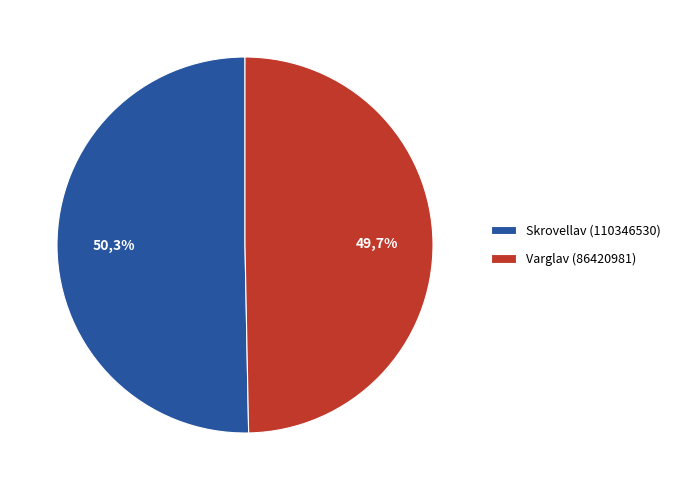

Which category has the biggest portion of the pie?

Skrovellav (110346530)